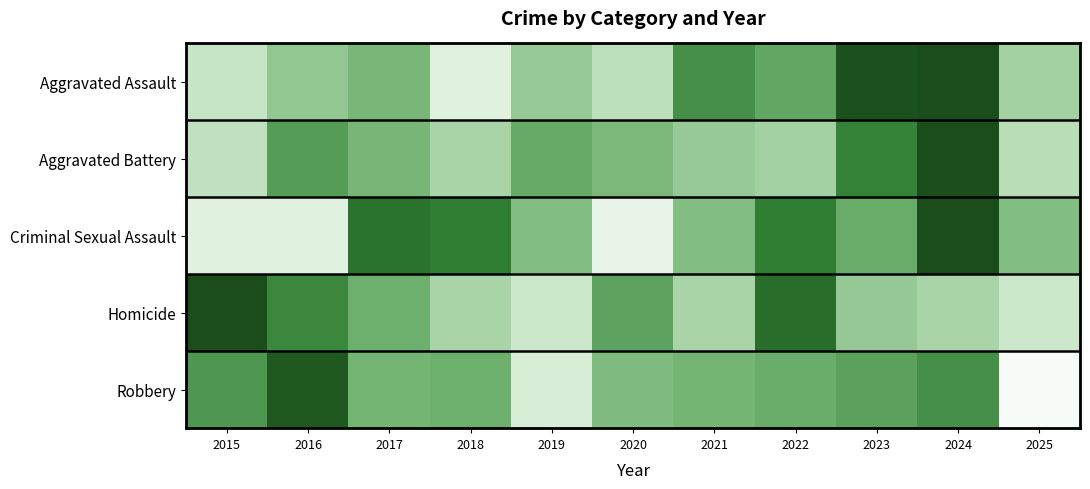

Which has a higher value, 2019 or 2022?

2022